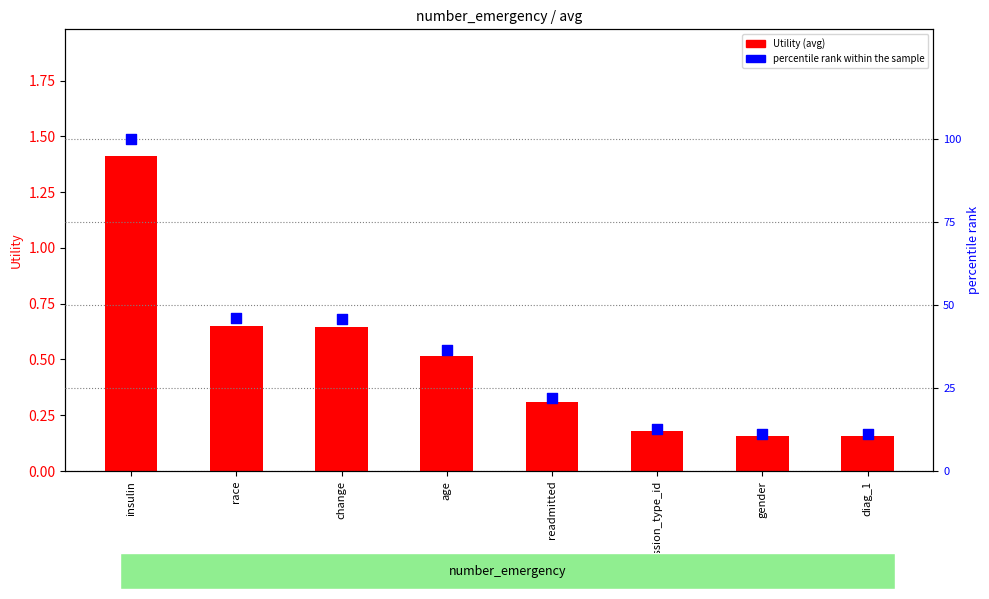

Is the value of Utility at insulin greater than the value of percentile rank within the sample at readmitted?

No